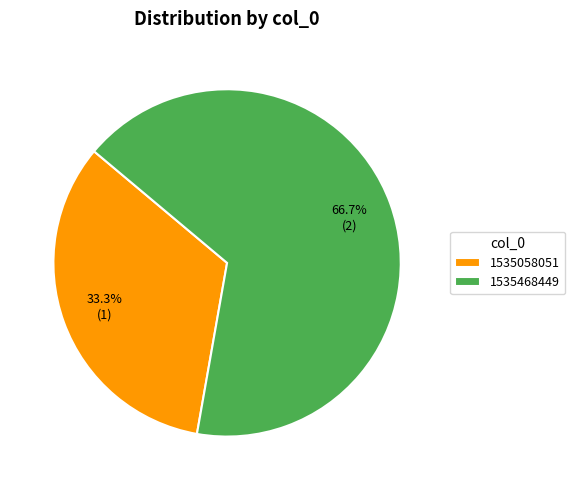

To the nearest percent, what portion does 1535468449 represent?

67%